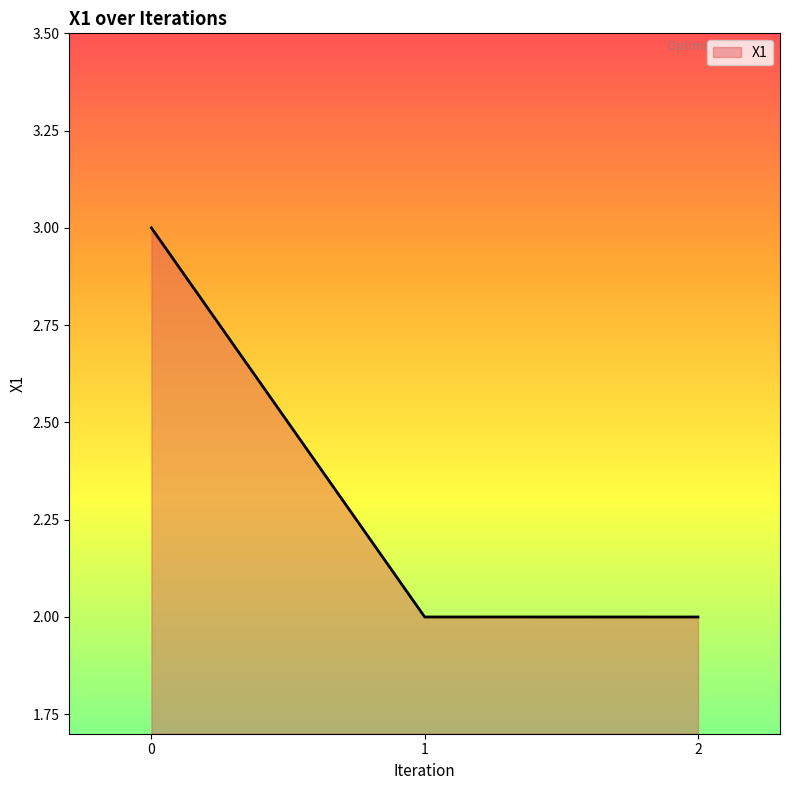

What is the difference between the values at 1 and 0?

1.0